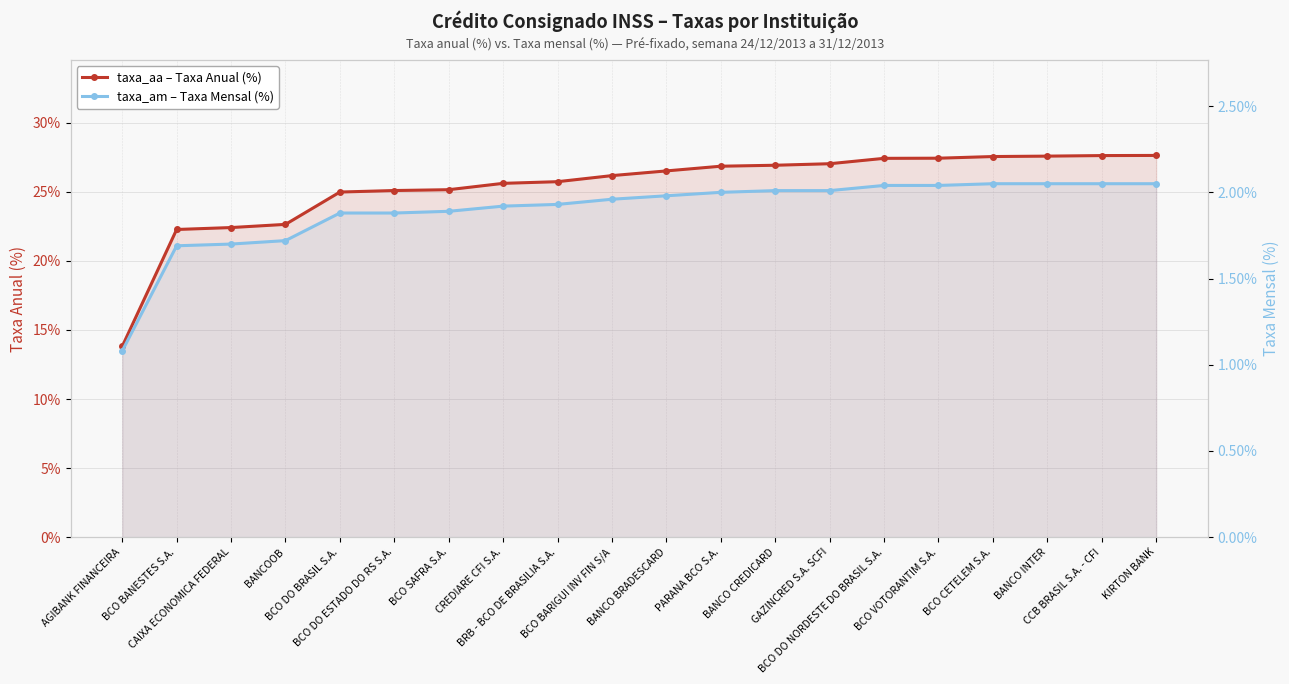

Reading left to right, list all the values displayed in this chart.

taxa_aa: AGIBANK FINANCEIRA=13.8	BCO BANESTES S.A.=22.3	CAIXA ECONOMICA FEDERAL=22.4	BANCOOB=22.6	BCO DO BRASIL S.A.=25.0	BCO DO ESTADO DO RS S.A.=25.1	BCO SAFRA S.A.=25.1	CREDIARE CFI S.A.=25.6	BRB - BCO DE BRASILIA S.A.=25.7	BCO BARIGUI INV FIN S/A=26.2	BANCO BRADESCARD=26.5	PARANA BCO S.A.=26.9	BANCO CREDICARD=26.9	GAZINCRED S.A. SCFI=27.0	BCO DO NORDESTE DO BRASIL S.A.=27.4	BCO VOTORANTIM S.A.=27.4	BCO CETELEM S.A.=27.6	BANCO INTER=27.6	CCB BRASIL S.A. - CFI=27.6	KIRTON BANK=27.6
taxa_am: AGIBANK FINANCEIRA=1.1	BCO BANESTES S.A.=1.7	CAIXA ECONOMICA FEDERAL=1.7	BANCOOB=1.7	BCO DO BRASIL S.A.=1.9	BCO DO ESTADO DO RS S.A.=1.9	BCO SAFRA S.A.=1.9	CREDIARE CFI S.A.=1.9	BRB - BCO DE BRASILIA S.A.=1.9	BCO BARIGUI INV FIN S/A=2.0	BANCO BRADESCARD=2.0	PARANA BCO S.A.=2.0	BANCO CREDICARD=2.0	GAZINCRED S.A. SCFI=2.0	BCO DO NORDESTE DO BRASIL S.A.=2.0	BCO VOTORANTIM S.A.=2.0	BCO CETELEM S.A.=2.0	BANCO INTER=2.0	CCB BRASIL S.A. - CFI=2.0	KIRTON BANK=2.0